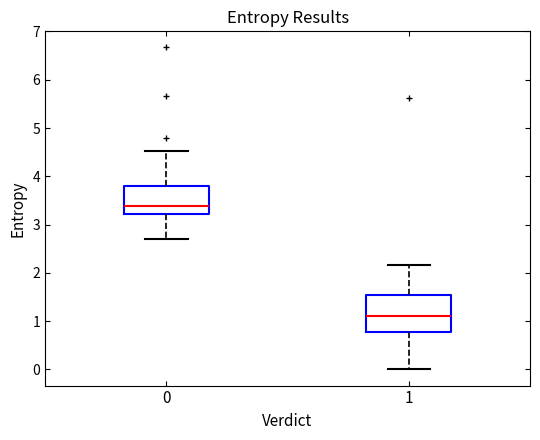

Which box is the tallest, from its lower edge to its upper edge?

1